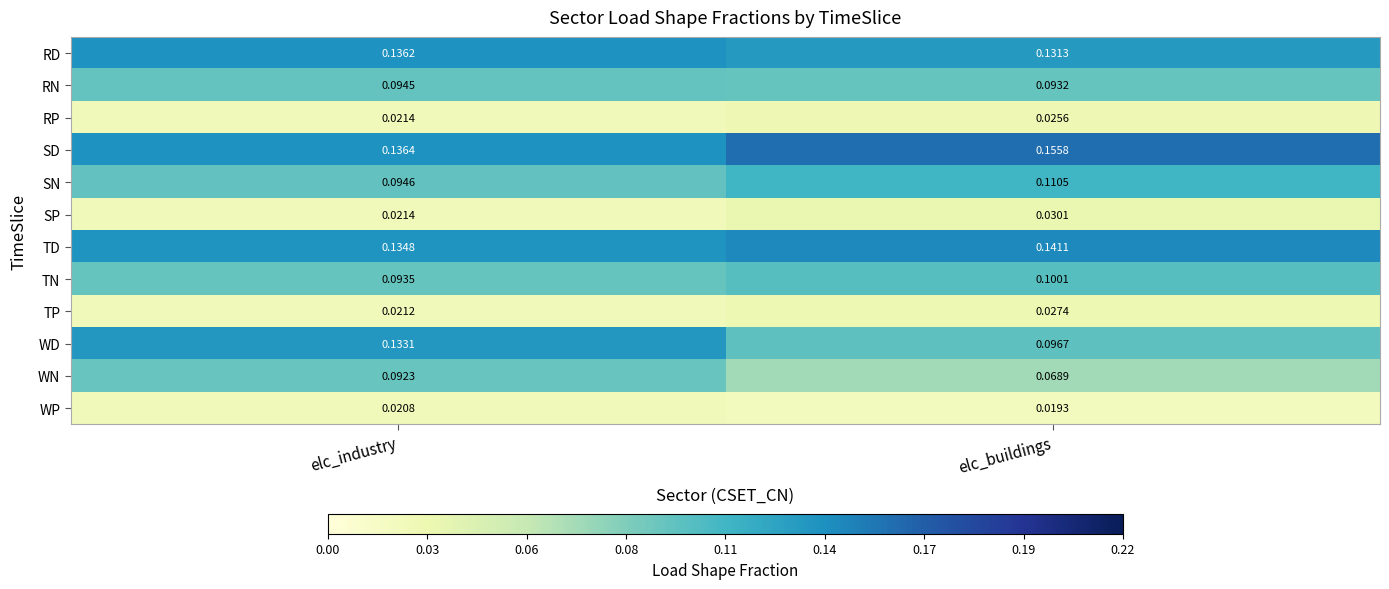

At which label is SP closest to 0?

elc_industry